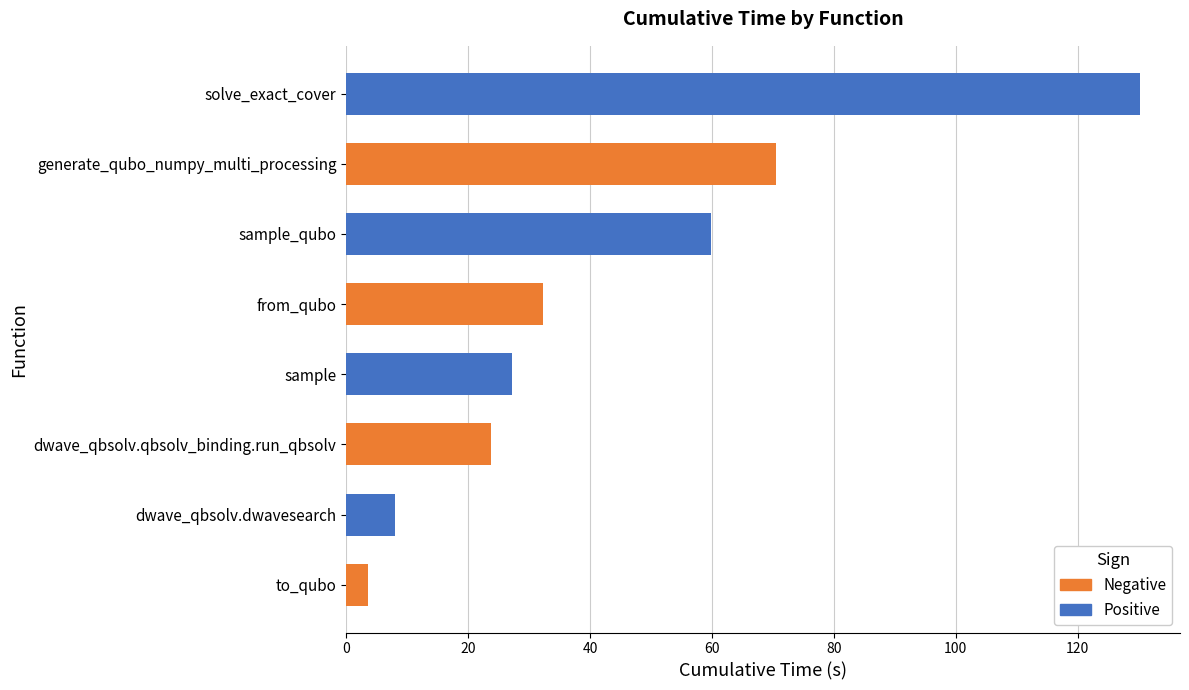

Which series has the largest range (max minus min)?

Positive